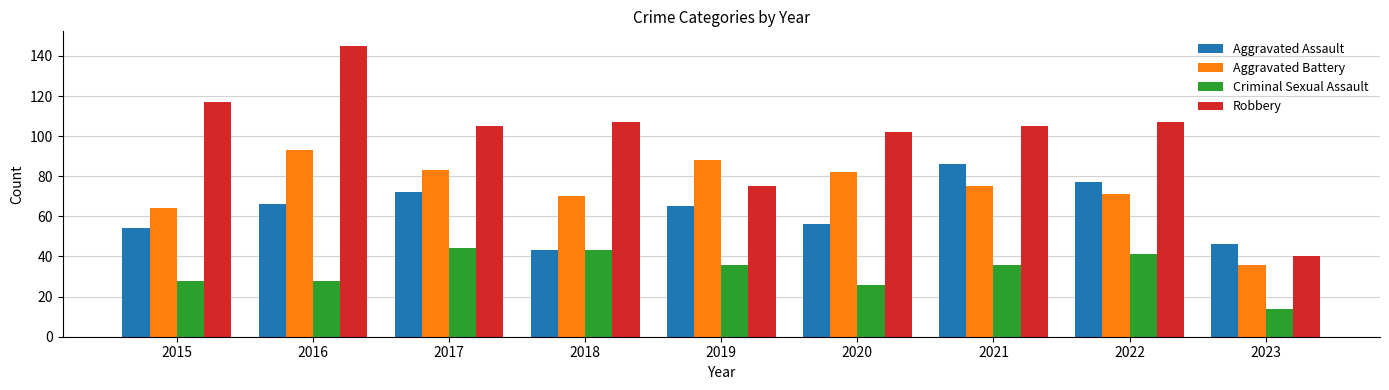

What is the value of the Aggravated Battery bar at the 3rd from the left?

83